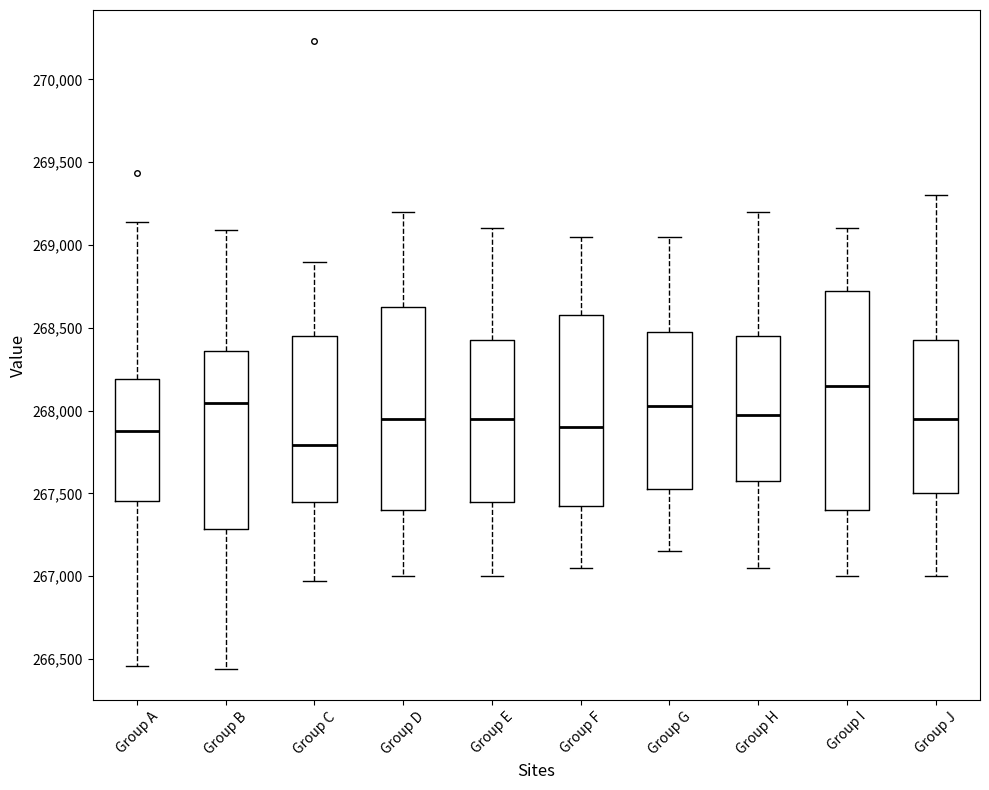

Reading left to right, transcribe this box plot: for each box, give where its median line is, the range the box spans, and where its two whiskers end, as read against the y-axis. The values are not printed on the chart, so give them approximately, as read against the axis.

Group A: median 267900, box 267450 to 268200, whiskers 266450 to 269150
Group B: median 268050, box 267300 to 268350, whiskers 266450 to 269100
Group C: median 267800, box 267450 to 268450, whiskers 266950 to 268900
Group D: median 267950, box 267400 to 268650, whiskers 267000 to 269200
Group E: median 267950, box 267450 to 268450, whiskers 267000 to 269100
Group F: median 267900, box 267450 to 268600, whiskers 267050 to 269050
Group G: median 268050, box 267550 to 268500, whiskers 267150 to 269050
Group H: median 268000, box 267600 to 268450, whiskers 267050 to 269200
Group I: median 268150, box 267400 to 268750, whiskers 267000 to 269100
Group J: median 267950, box 267500 to 268450, whiskers 267000 to 269300